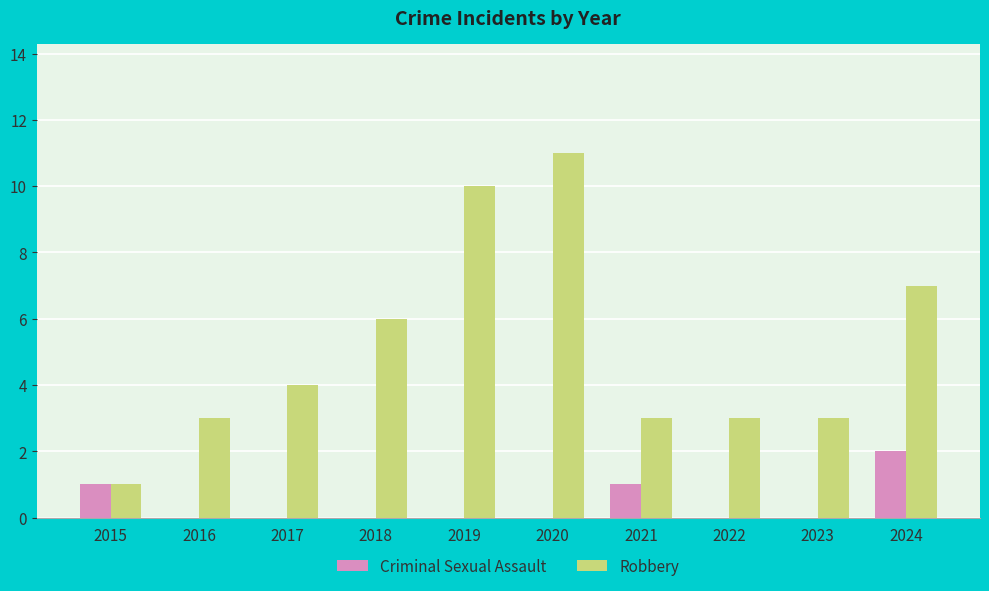

The value of Criminal Sexual Assault at 2022 is 0. True or false?

True